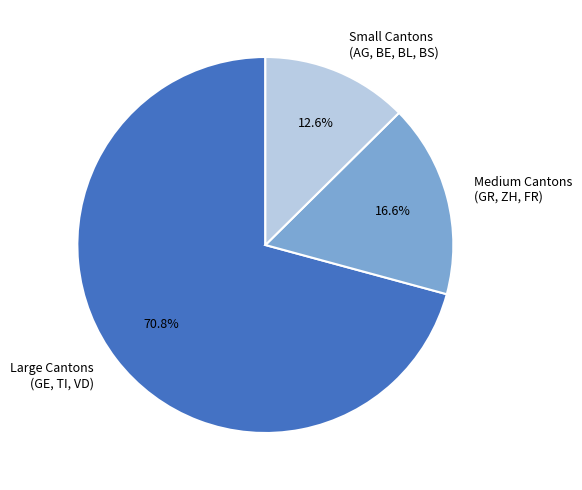

Is there any slice that represents more than half of the pie?

Yes